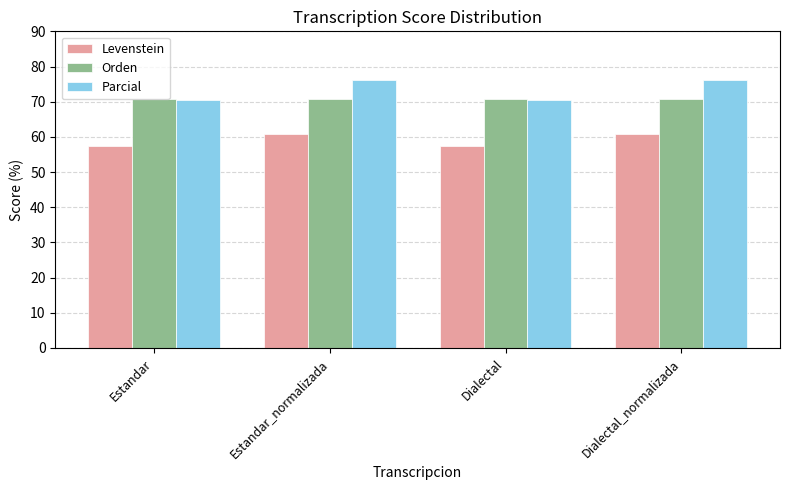

Read the Parcial value at Estandar_normalizada.

76.2